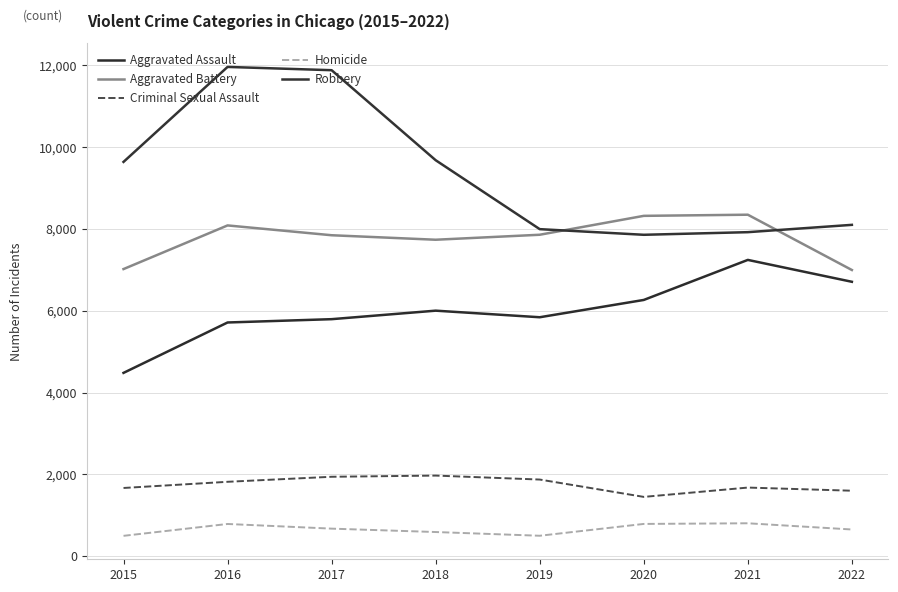

What is the maximum value shown in the chart?

11960